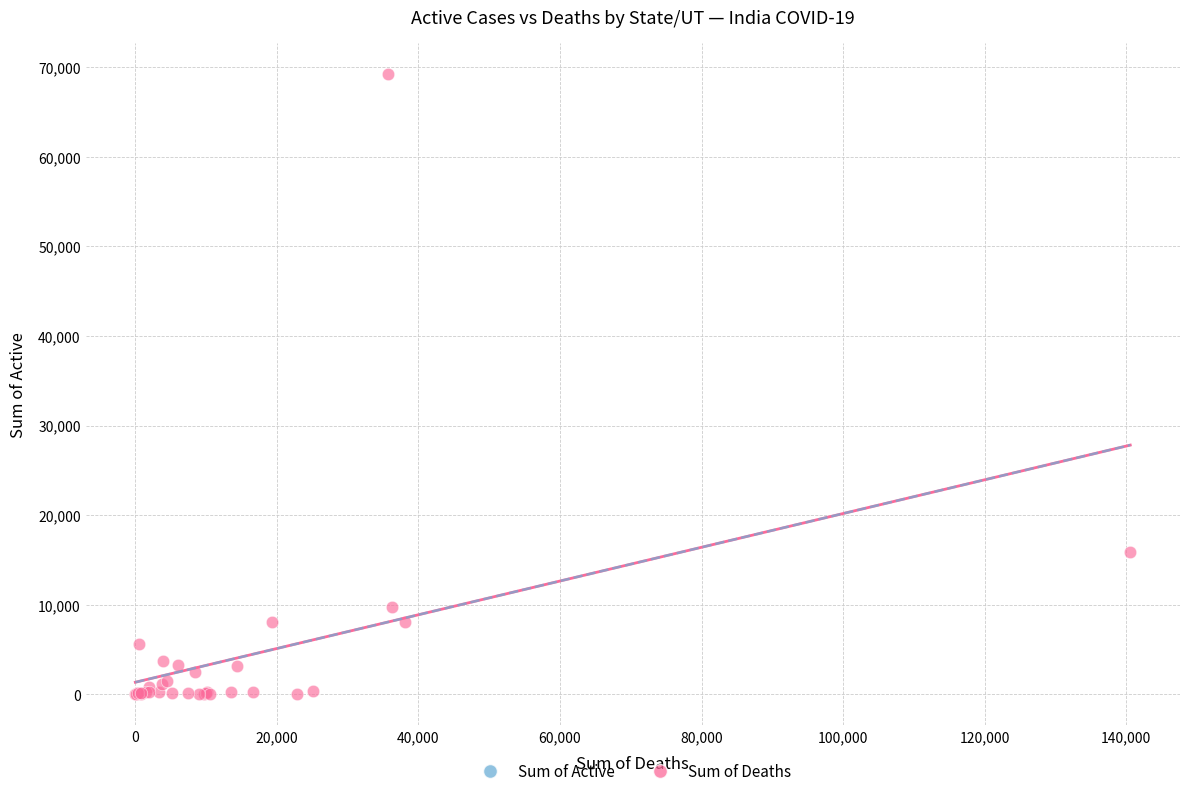

What Y value in the scatter plot is closest to 34629?

15866